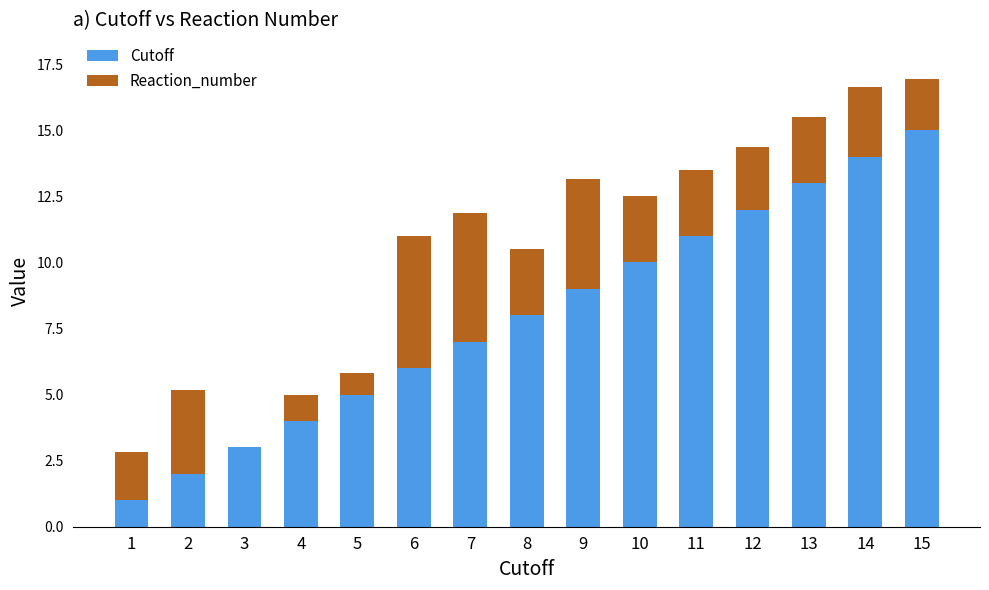

Are the bars horizontal?

No